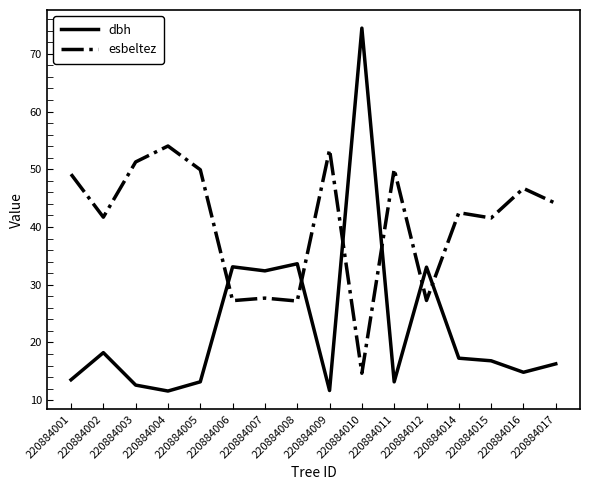

In esbeltez, how many points are lower than both neighbors (excluding endpoints)?

6